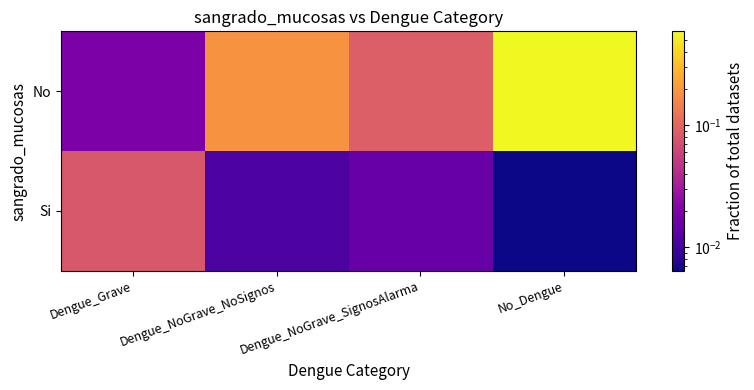

At how many categories does at least one series exceed 0?

4